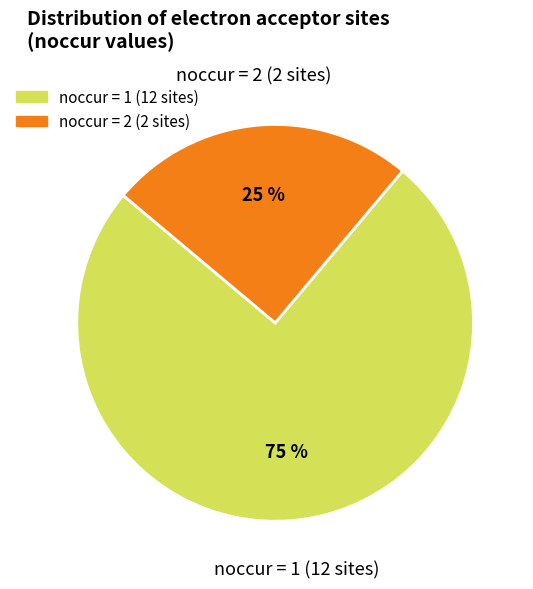

To the nearest percent, what is the average slice percentage?

50%